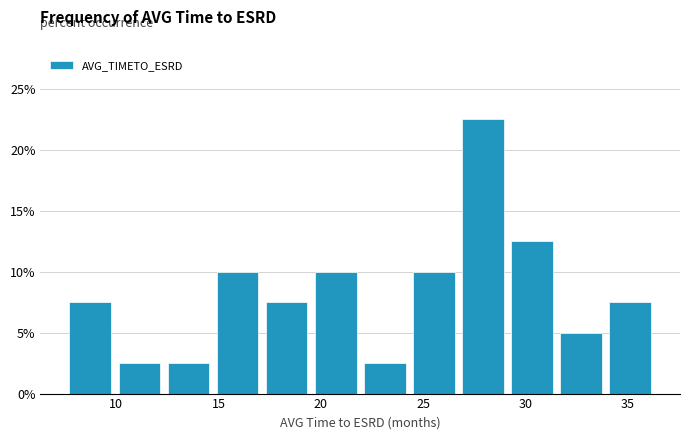

Reading left to right, transcribe this chart: for each bar, give the range it covers on the x-axis and its height. Neither the bar edges nor the heights are printed on the chart, so give them approximately, as read against the axes.

7.5 to 10.0: 7.5
10.0 to 12.5: 2.5
12.5 to 14.5: 2.5
14.5 to 17.0: 10.0
17.0 to 19.5: 7.5
19.5 to 22.0: 10.0
22.0 to 24.5: 2.5
24.5 to 26.5: 10.0
26.5 to 29.0: 22.5
29.0 to 31.5: 12.5
31.5 to 34.0: 5.0
34.0 to 36.5: 7.5